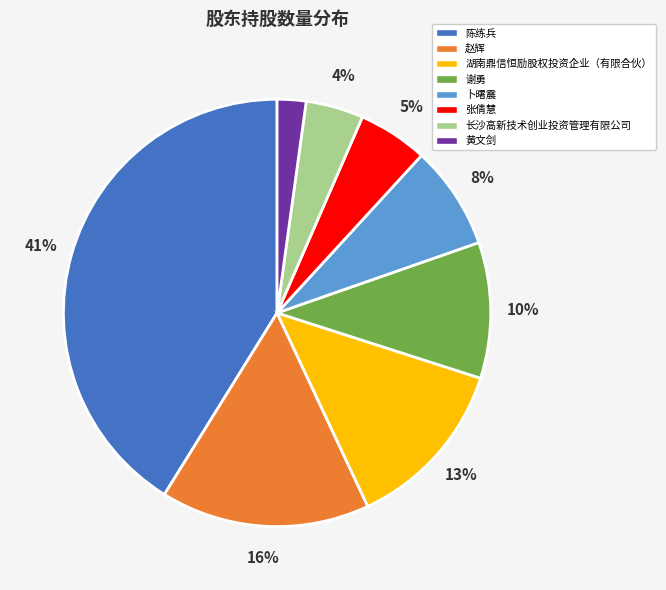

To the nearest percent, what is the difference between the 长沙高新技术创业投资管理有限公司 and 谢勇 slice percentages?

6%